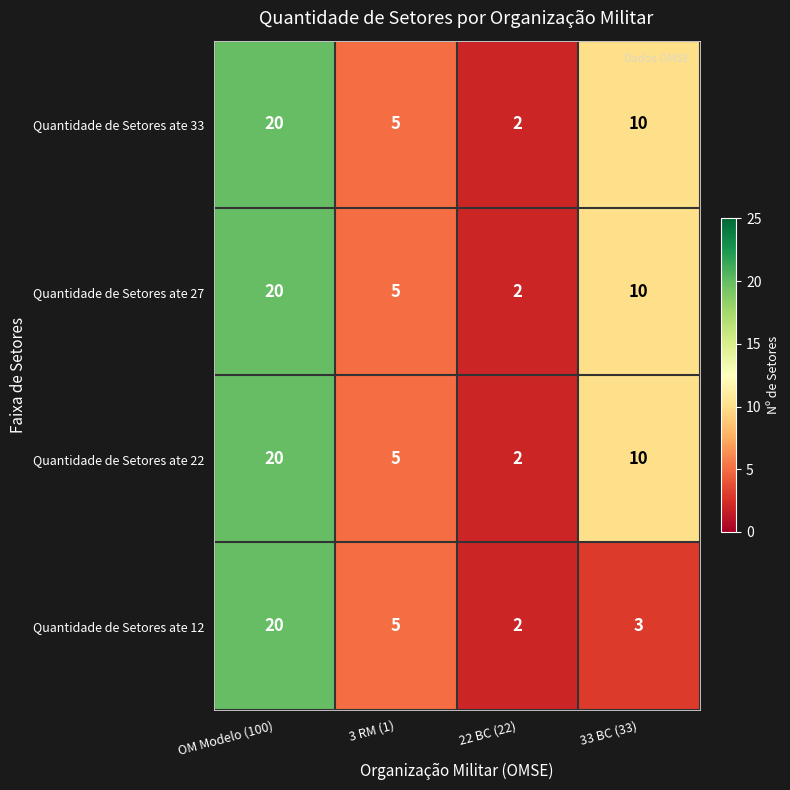

What is the total value across all series at 33 BC (33)?

33